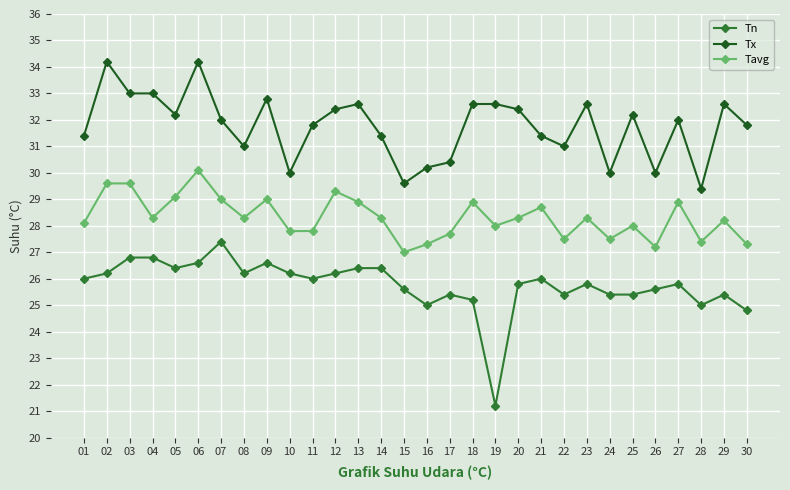

Which series has the widest spread of values?

Tn